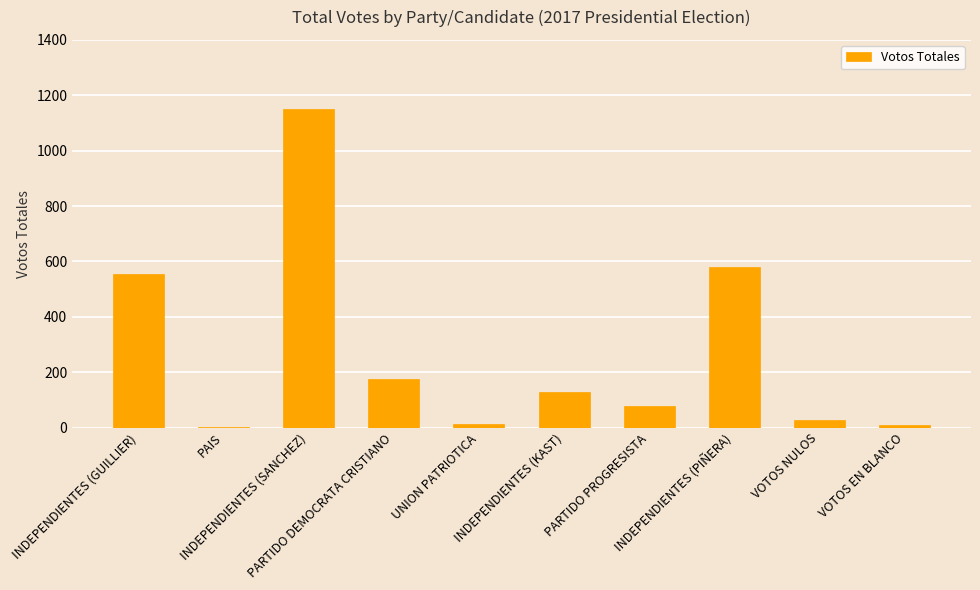

What is the change in value from INDEPENDIENTES (PIÑERA) to VOTOS NULOS?

-552